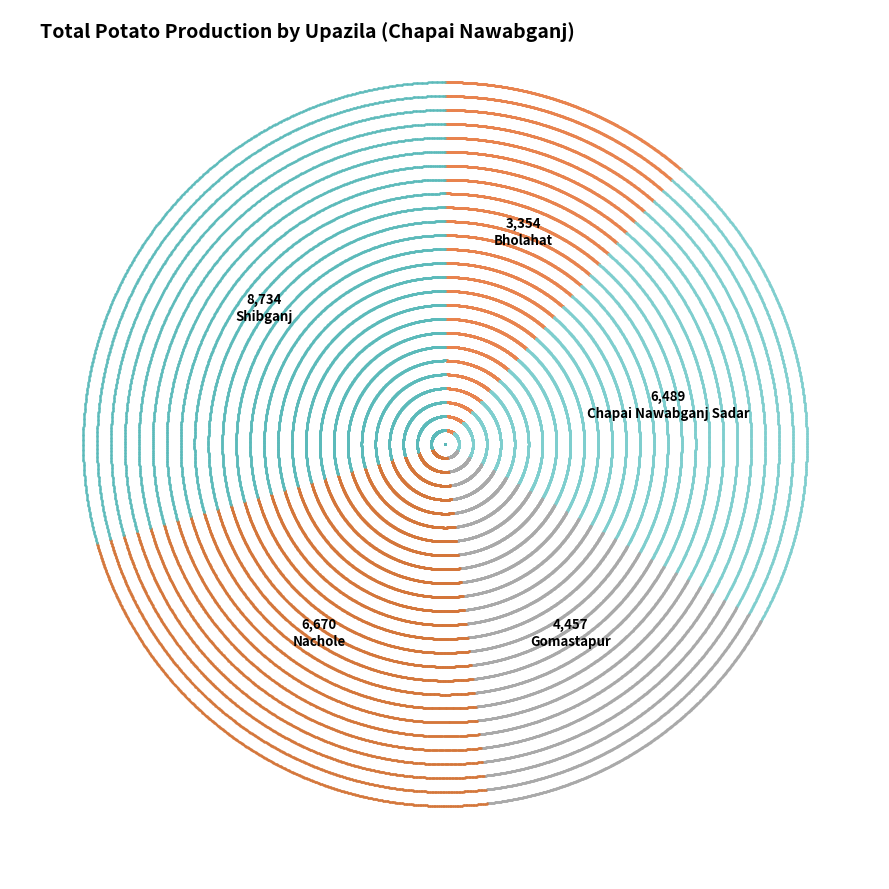

Is it true that Bholahat is 11% of the pie?

True